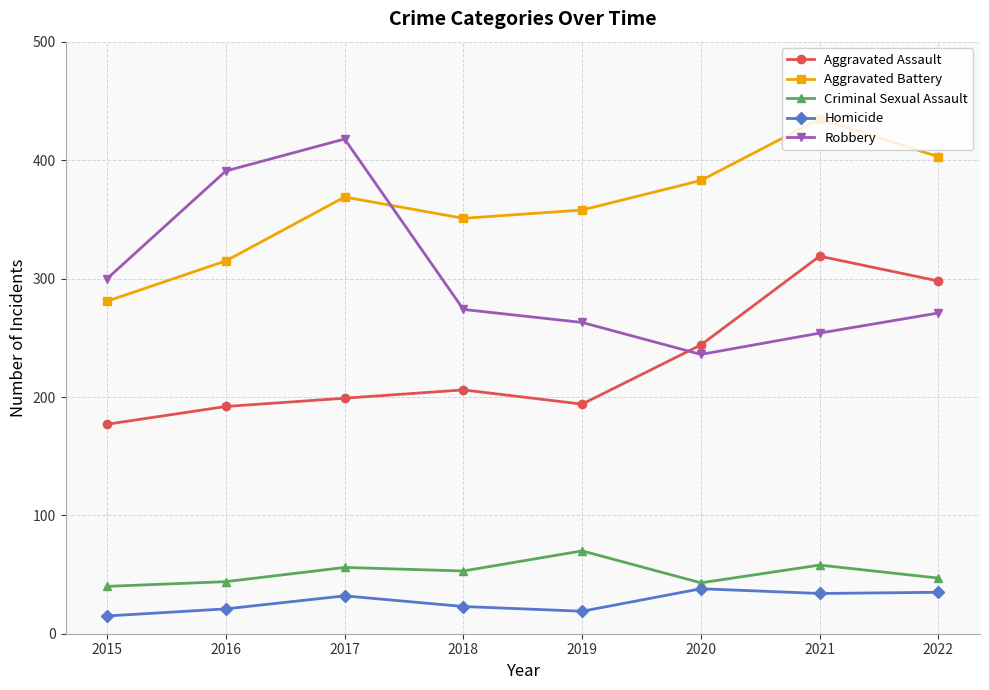

True or false: Homicide and Criminal Sexual Assault cross at least once.

False